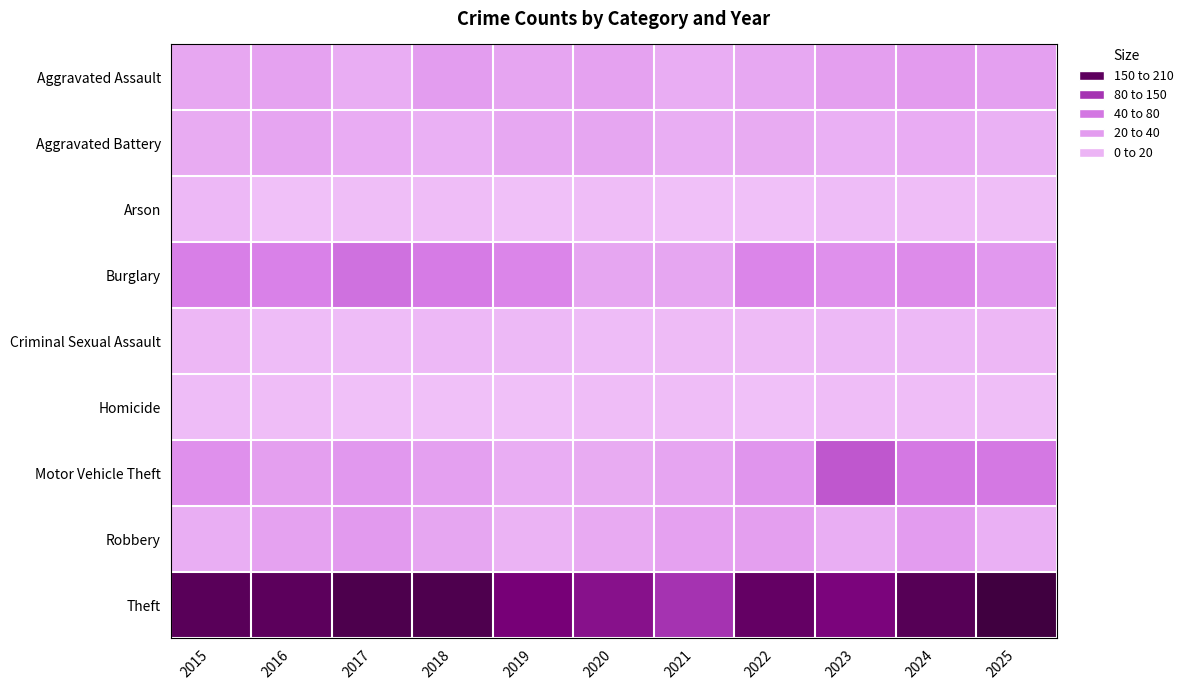

Between 2016 and 2024, which series saw the biggest shift?

Motor Vehicle Theft